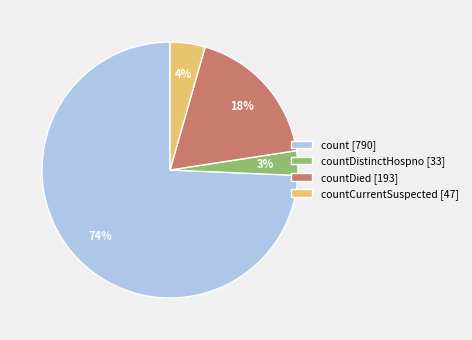

Which slice is the largest?

count [790]